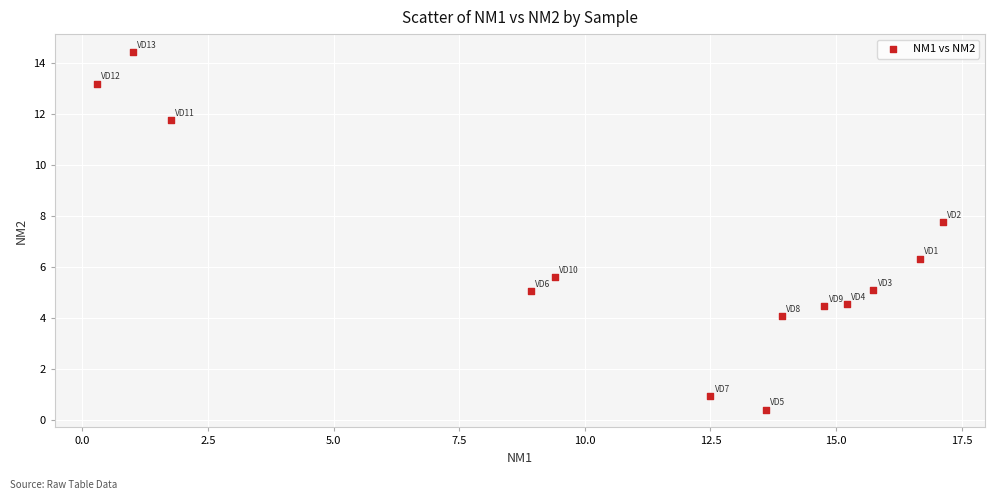

What is the range of X values (max minus min)?

16.8